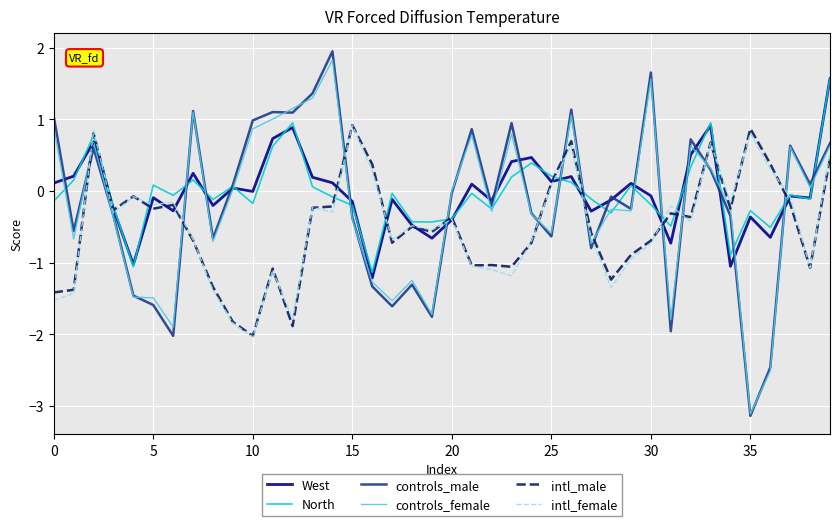

What is the average value of the controls_female series?

-0.2